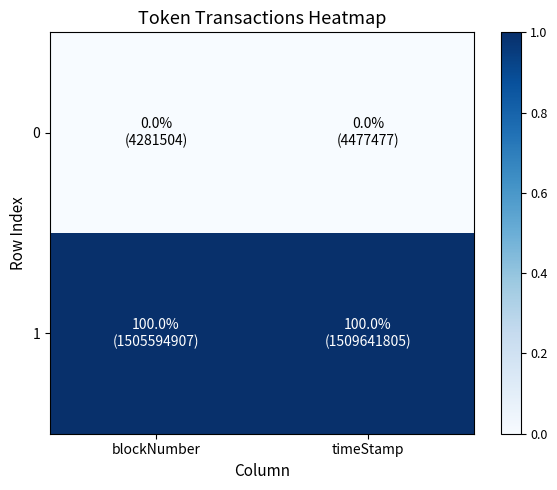

Rank the series by their maximum value, from highest to lowest.

1, 0